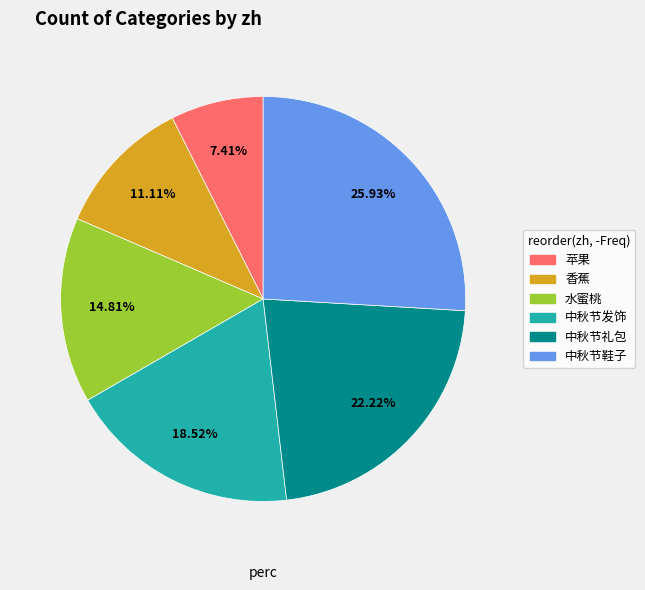

Is it true that 中秋节礼包 is 22% of the pie?

True